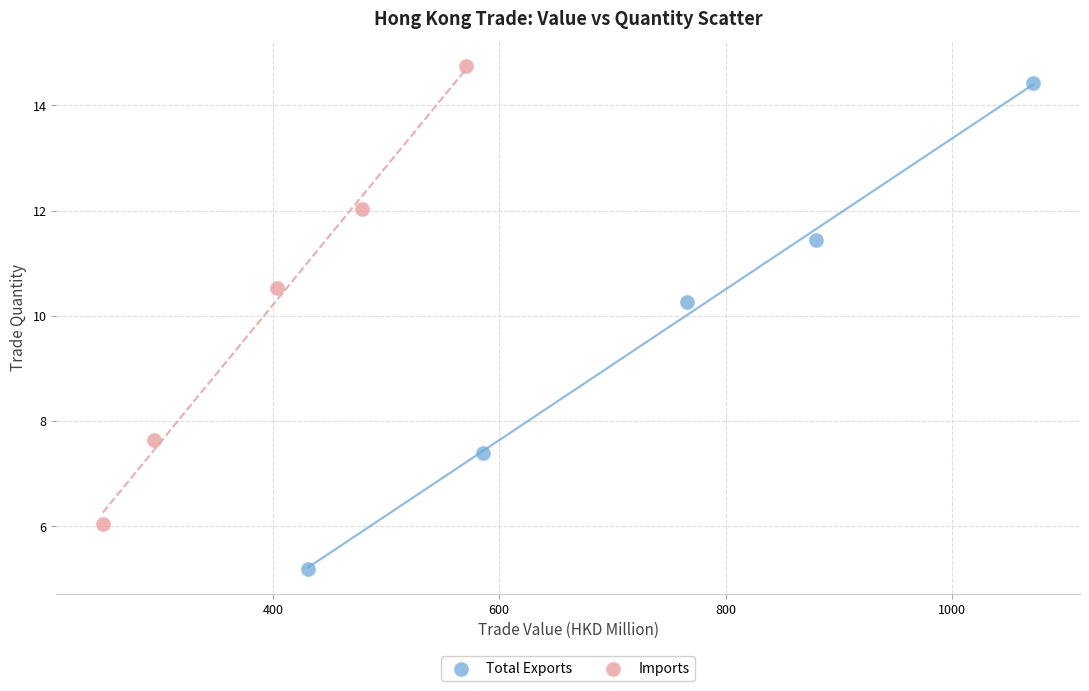

What are all the series names shown in the legend?

Total Exports, Imports